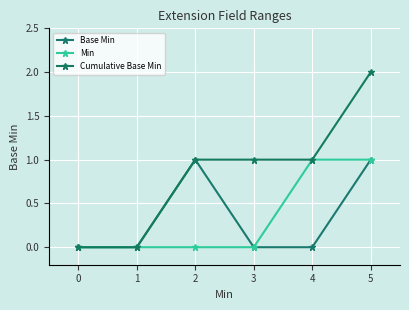

What are all the series names shown in the legend?

Base Min, Min, Cumulative Base Min